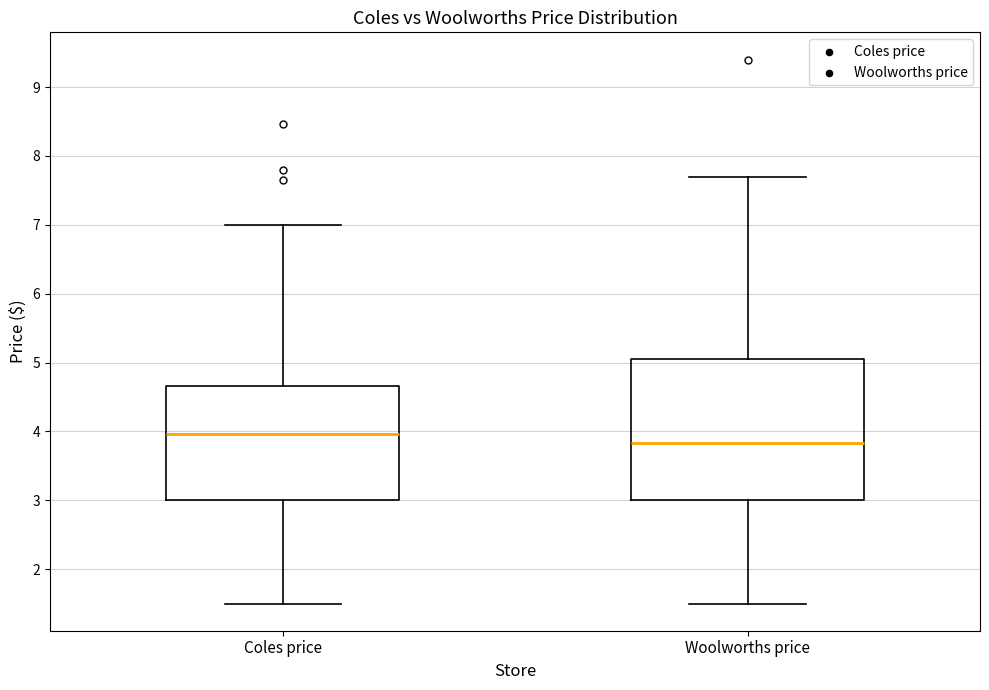

Which box has the highest median line?

Coles price